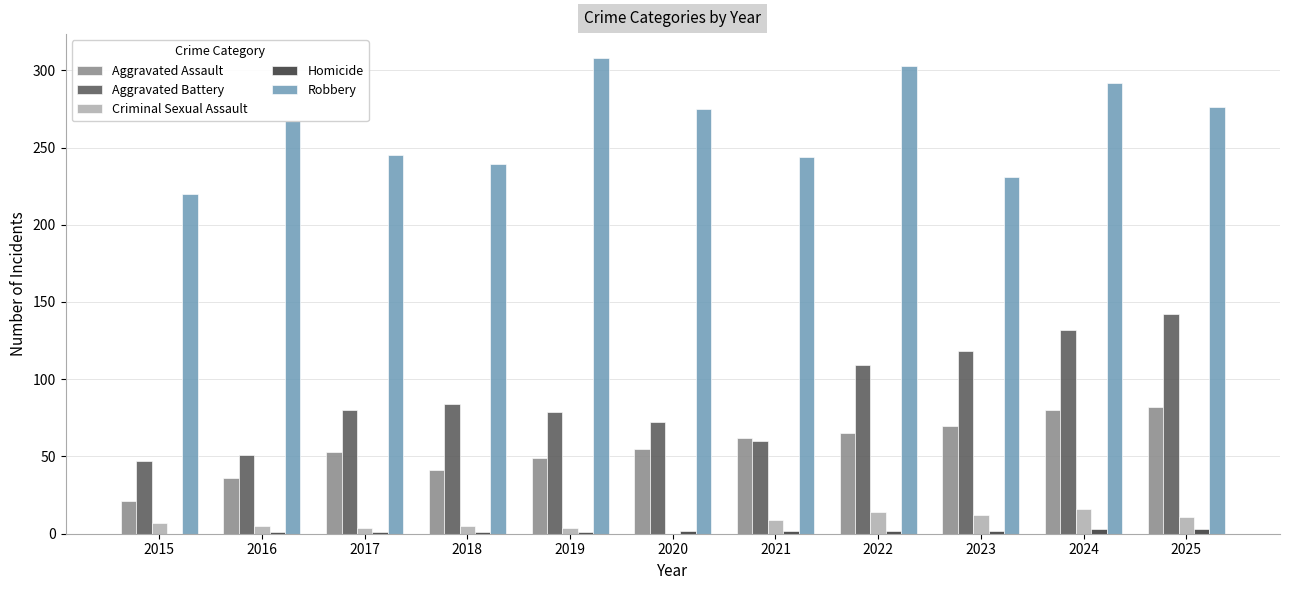

Which series changed the most between 2018 and 2019?

Robbery